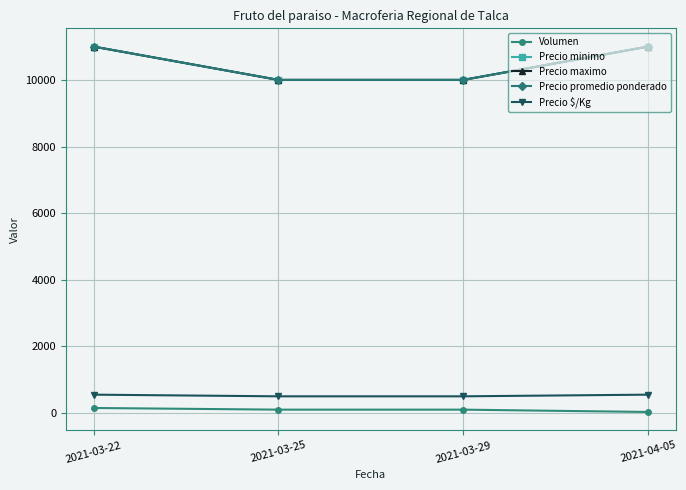

The value of Precio promedio ponderado at 2021-03-29 is 10000. True or false?

True